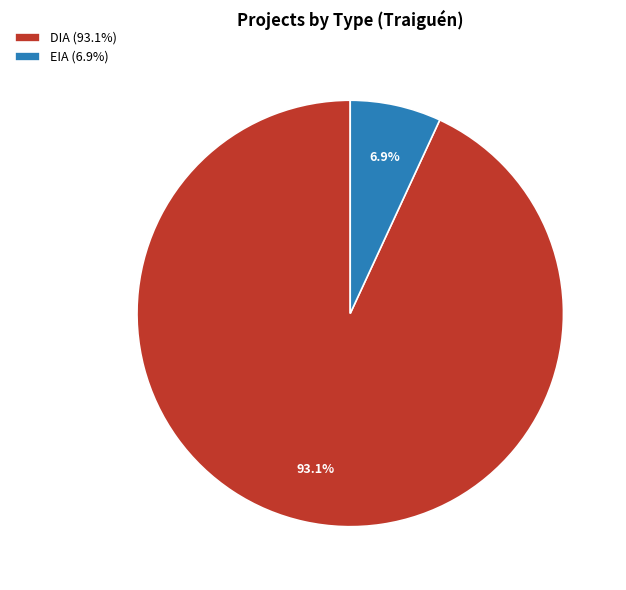

To the nearest percent, what percentage of the pie is DIA?

93%